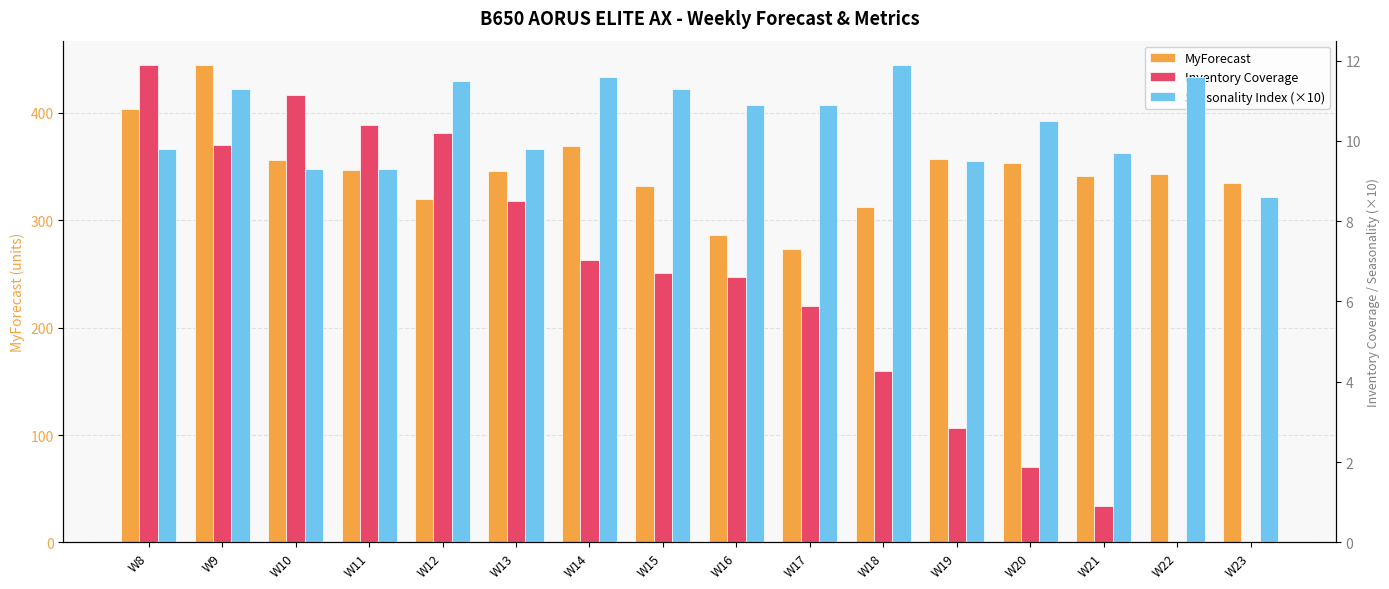

Reading left to right, what are all the values shown in this chart?

MyForecast: W8=404.0	W9=445.0	W10=356.0	W11=347.0	W12=320.0	W13=346.0	W14=369.0	W15=332.0	W16=286.0	W17=273.0	W18=312.0	W19=357.0	W20=353.0	W21=341.0	W22=343.0	W23=335.0
Inventory Coverage: W8=11.9	W9=9.9	W10=11.1	W11=10.4	W12=10.2	W13=8.5	W14=7.0	W15=6.7	W16=6.6	W17=5.9	W18=4.3	W19=2.9	W20=1.9	W21=0.9	W22=0.0	W23=0.0
Seasonality Index (×10): W8=9.8	W9=11.3	W10=9.3	W11=9.3	W12=11.5	W13=9.8	W14=11.6	W15=11.3	W16=10.9	W17=10.9	W18=11.9	W19=9.5	W20=10.5	W21=9.7	W22=11.6	W23=8.6